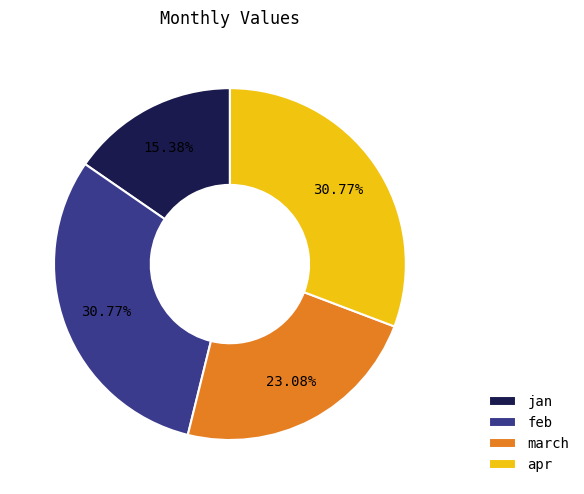

What percentage is the jan slice, to the nearest percent?

15%